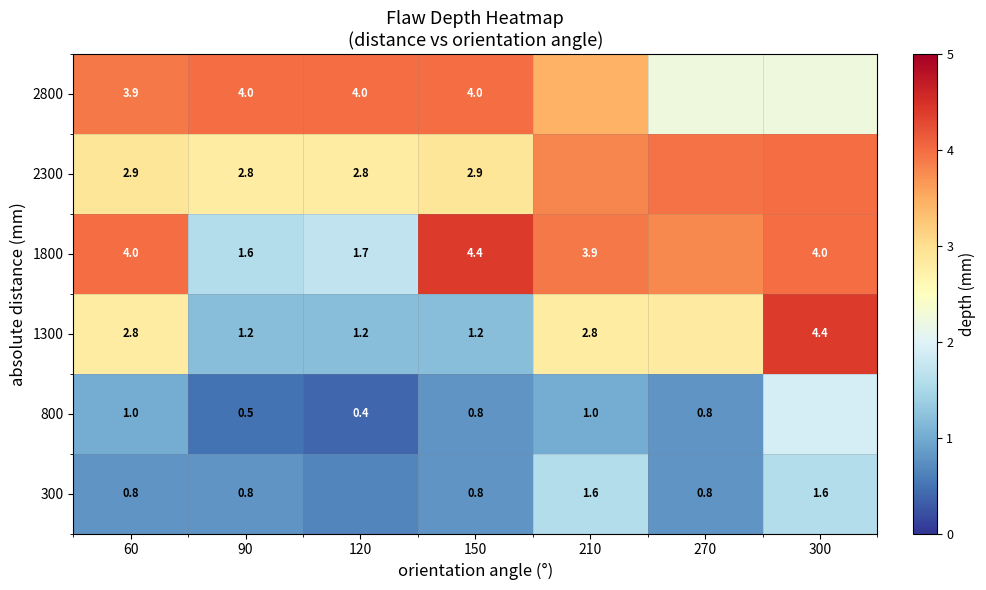

What is the sum of all 1800 values?

23.4